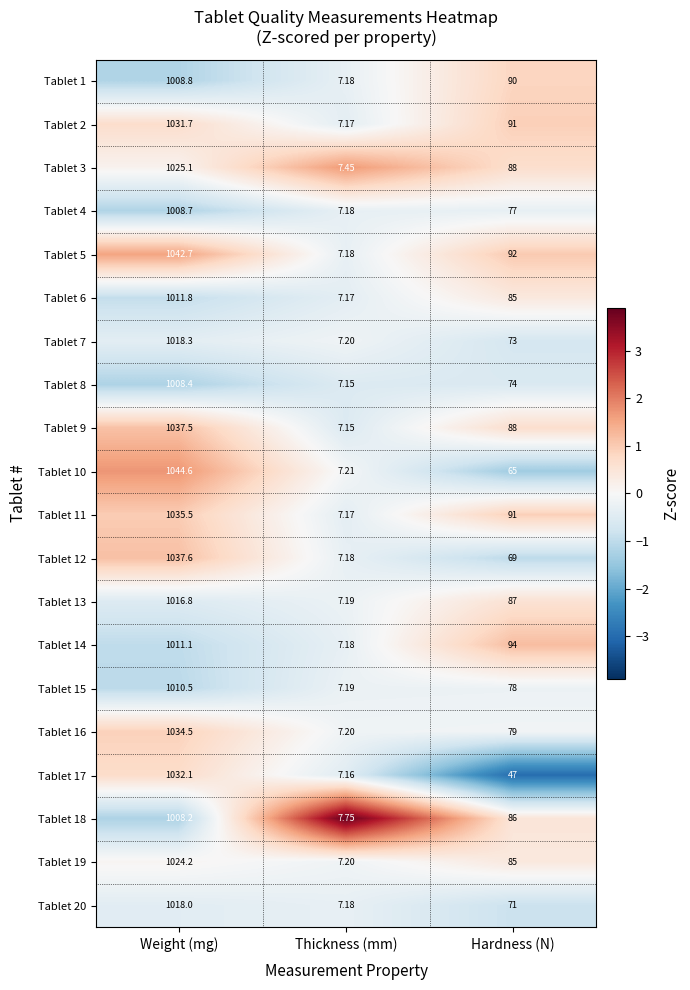

List the labels in order of Tablet 13 value, smallest first.

Thickness (mm), Hardness (N), Weight (mg)